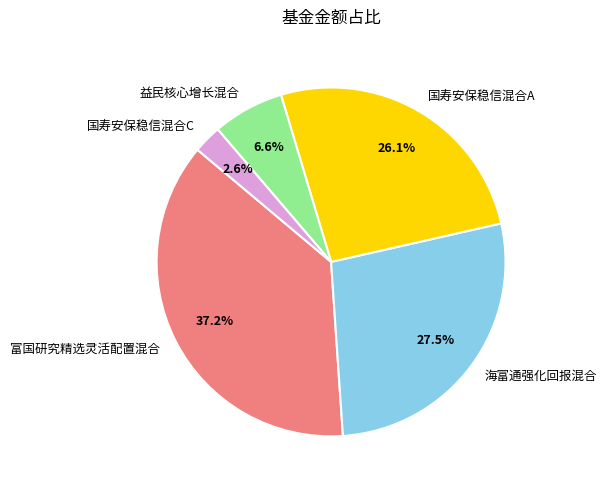

Does 国寿安保稳信混合A account for over 50% of the chart?

No